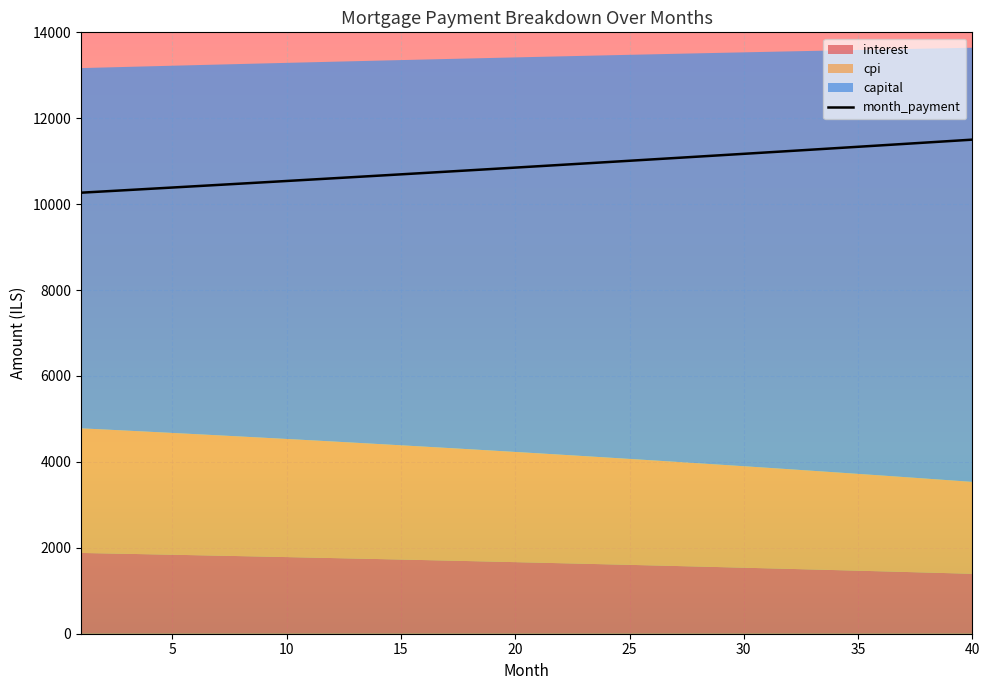

True or false: month_payment and capital cross at least once.

False